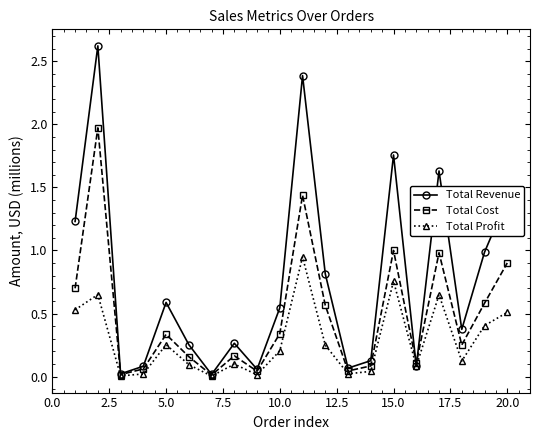

Which series has the largest total across all categories?

Total Revenue